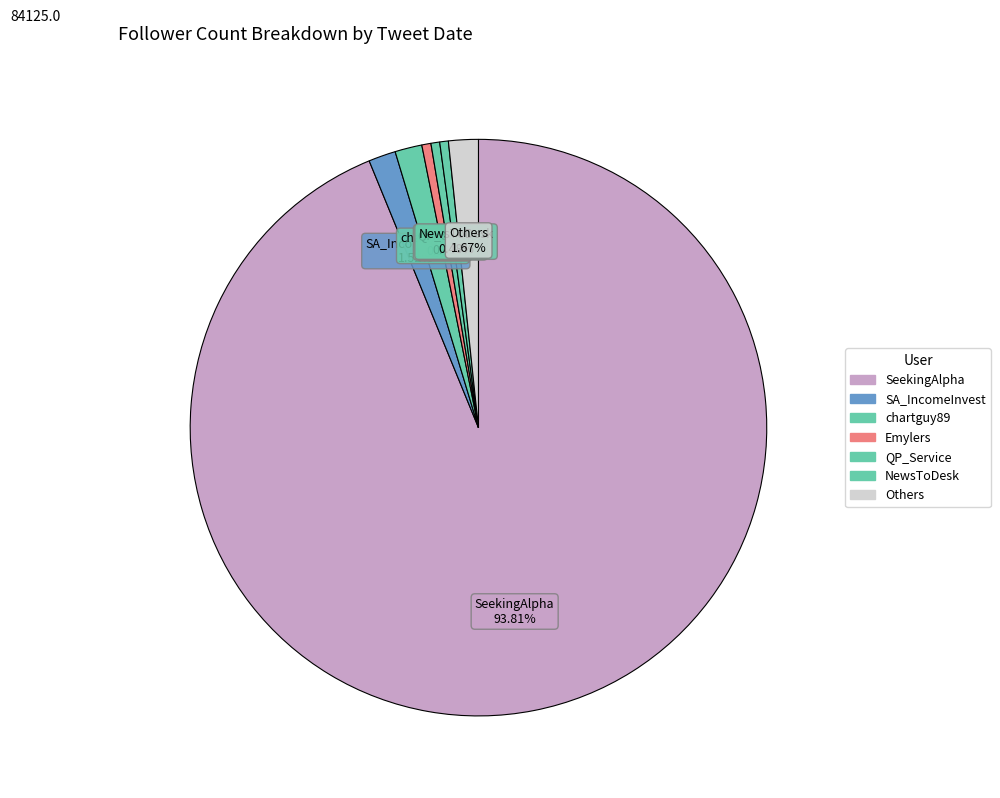

How many segments does this pie chart have?

7